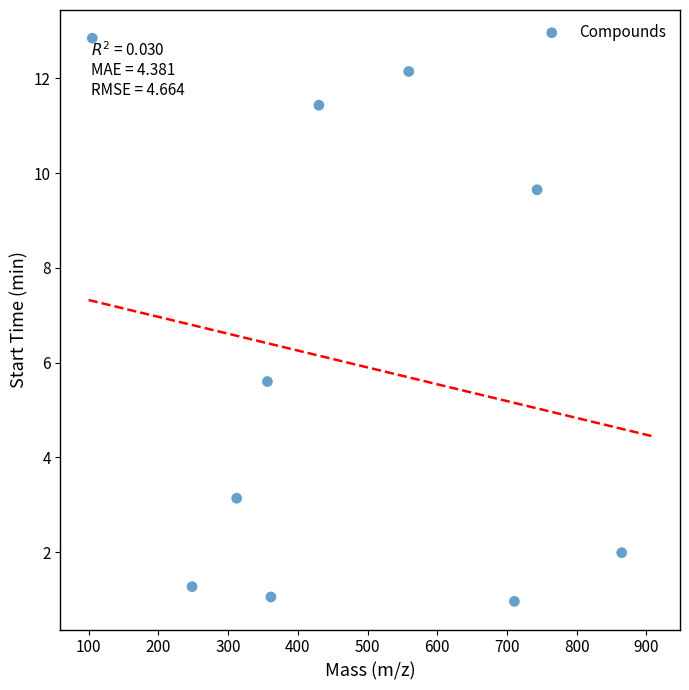

What is the range of Y values (max minus min)?

11.9